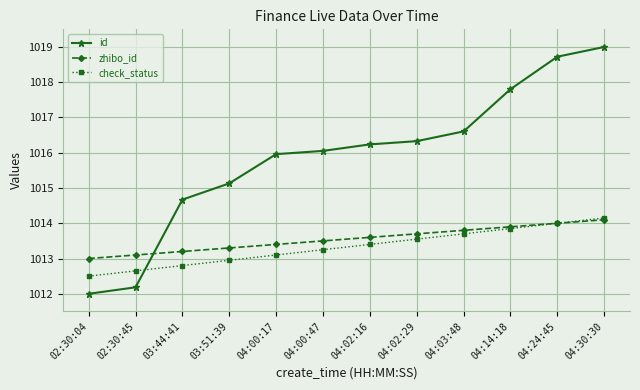

What is the sum of all zhibo_id values?

12162.6